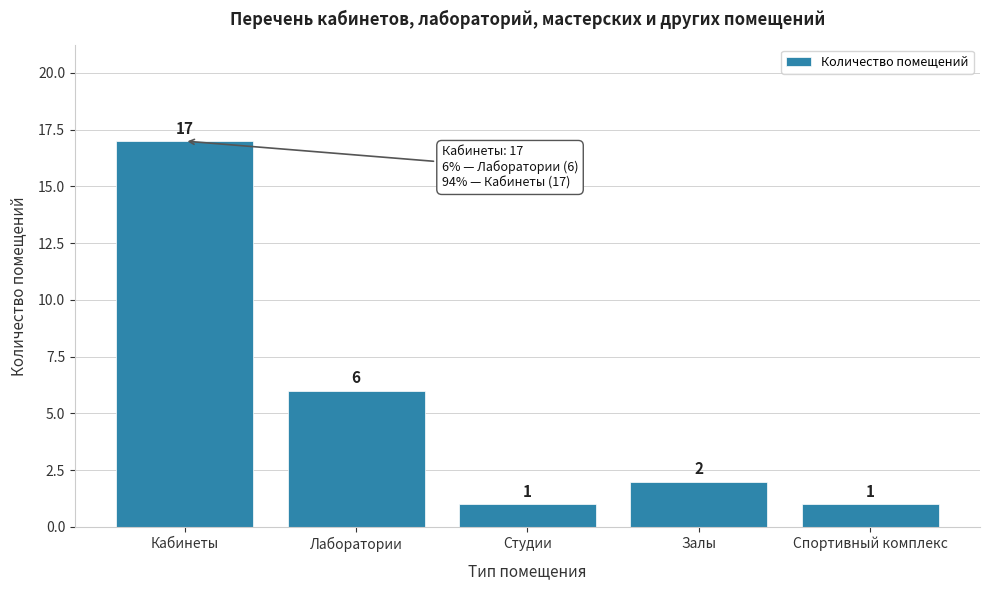

Reading left to right, extract all data points from this chart.

17	6	1	2	1